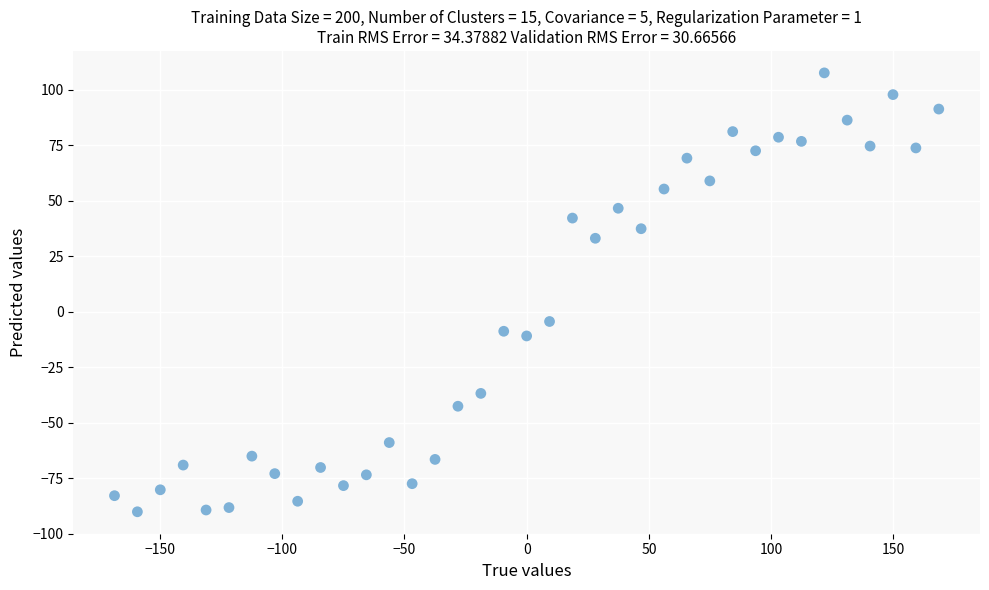

What is the range of Y values (max minus min)?

197.8